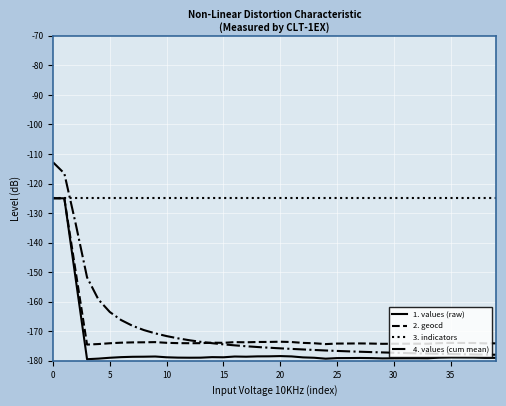

Which series has the largest total across all categories?

3. indicators